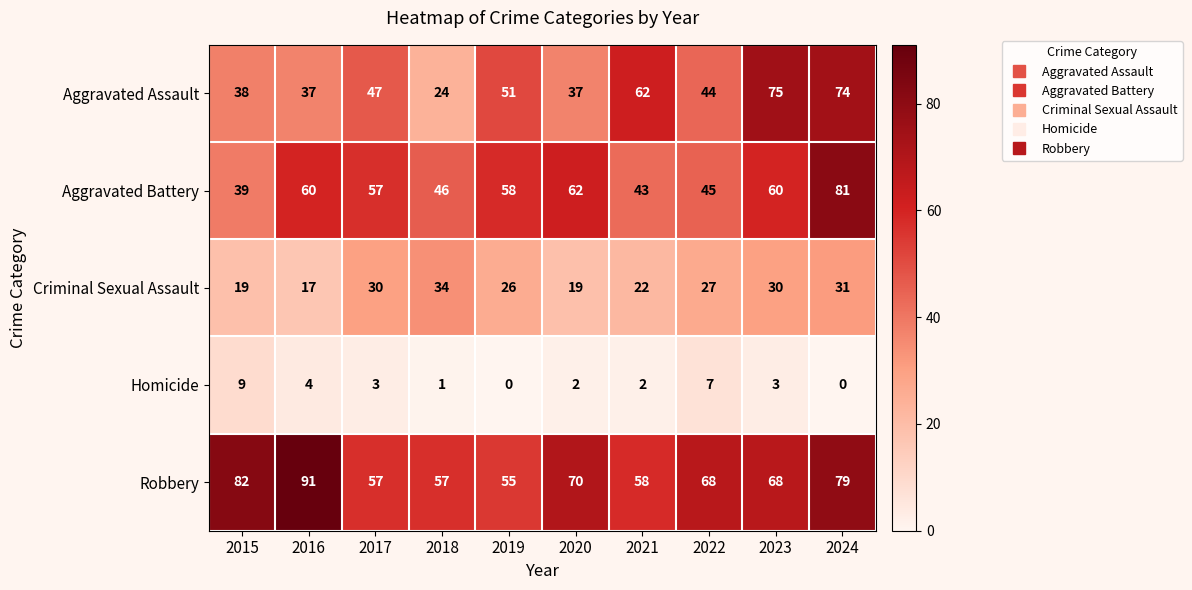

What is the average value of the Aggravated Assault series?

49